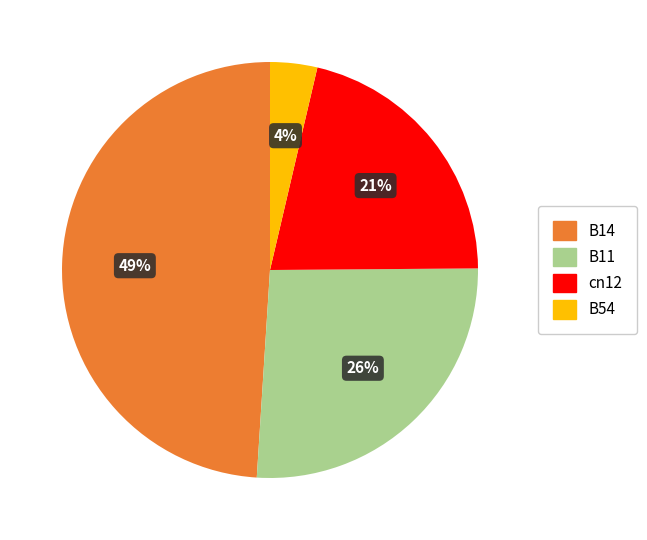

Does any single category account for the majority?

No